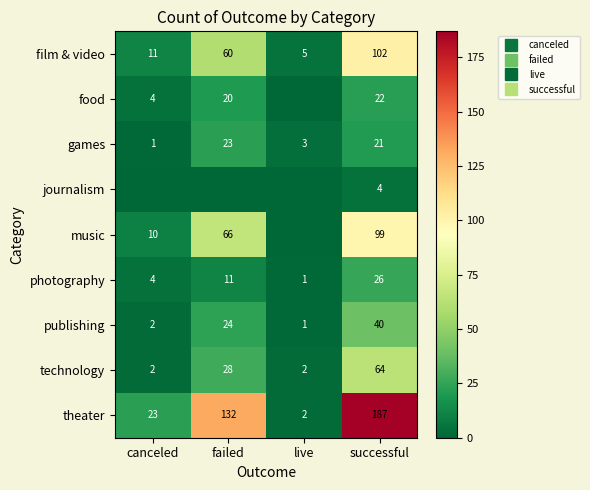

True or false: music has a value of 171 at successful.

False